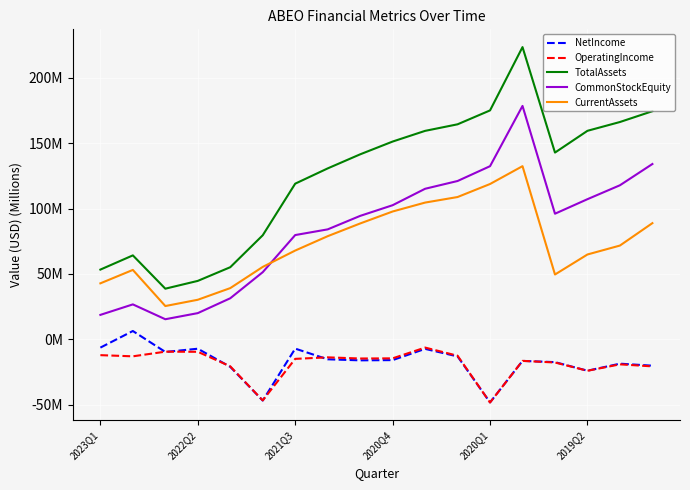

What are all the series names shown in the legend?

NetIncome, OperatingIncome, TotalAssets, CommonStockEquity, CurrentAssets